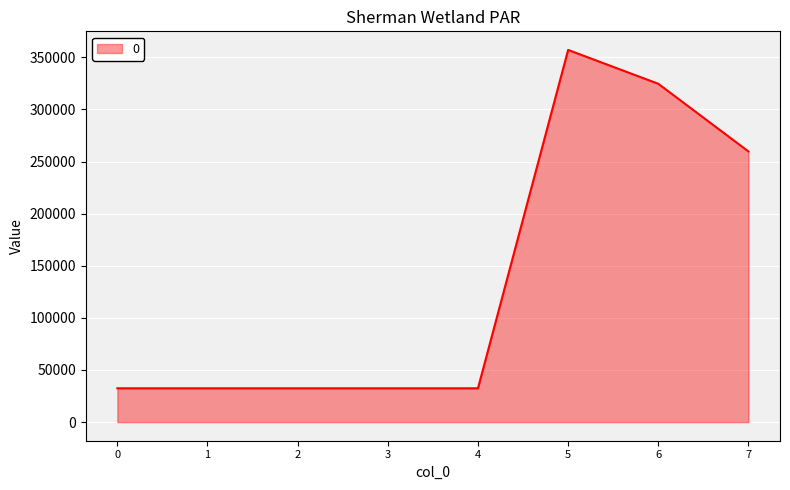

Reading left to right, list all the values displayed in this chart.

0=32460	1=32460	2=32460	3=32460	4=32460	5=357060	6=324600	7=259680